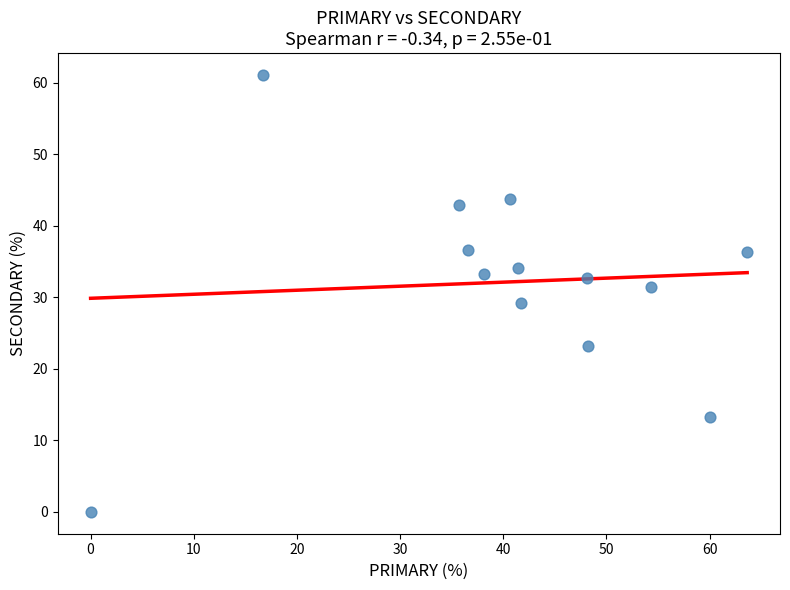

What is the range of Y values (max minus min)?

61.1